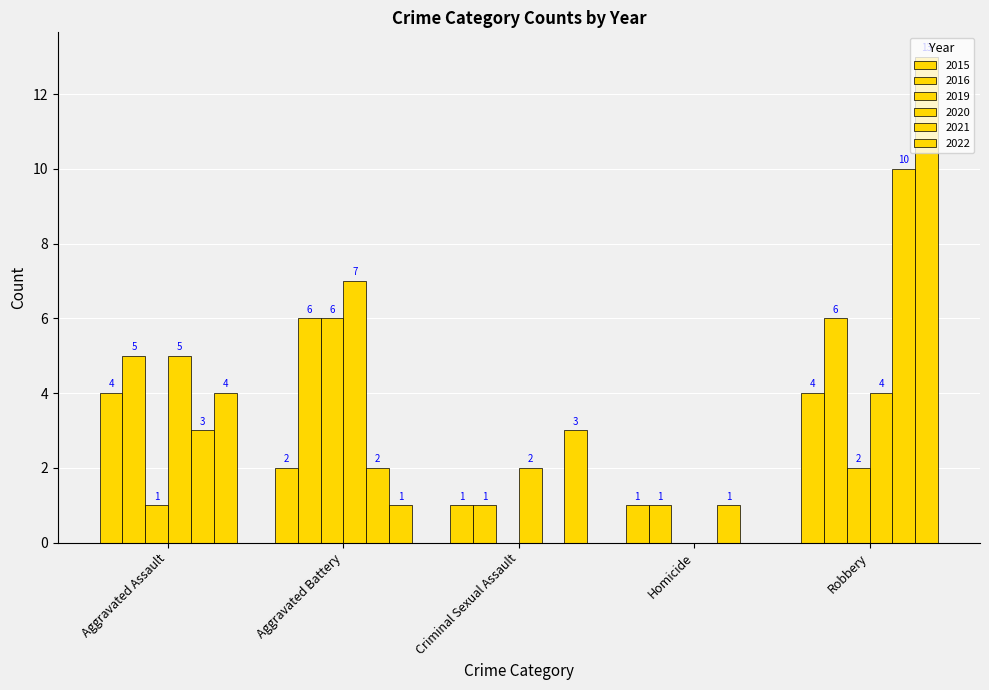

Which series changed the most between Criminal Sexual Assault and Homicide?

2022